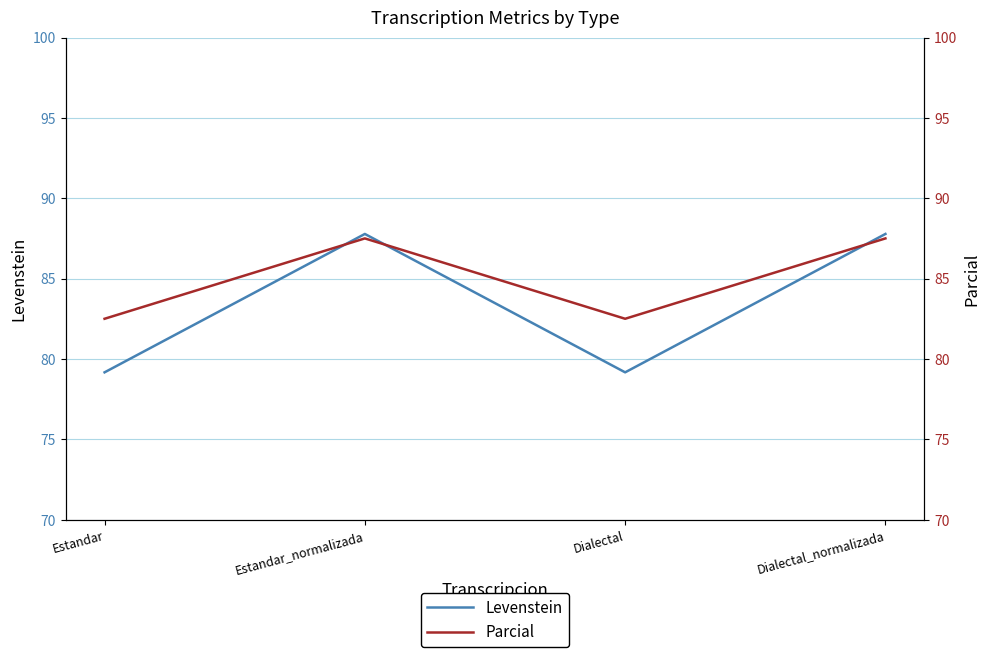

Where is the first local maximum for Levenstein?

Estandar_normalizada